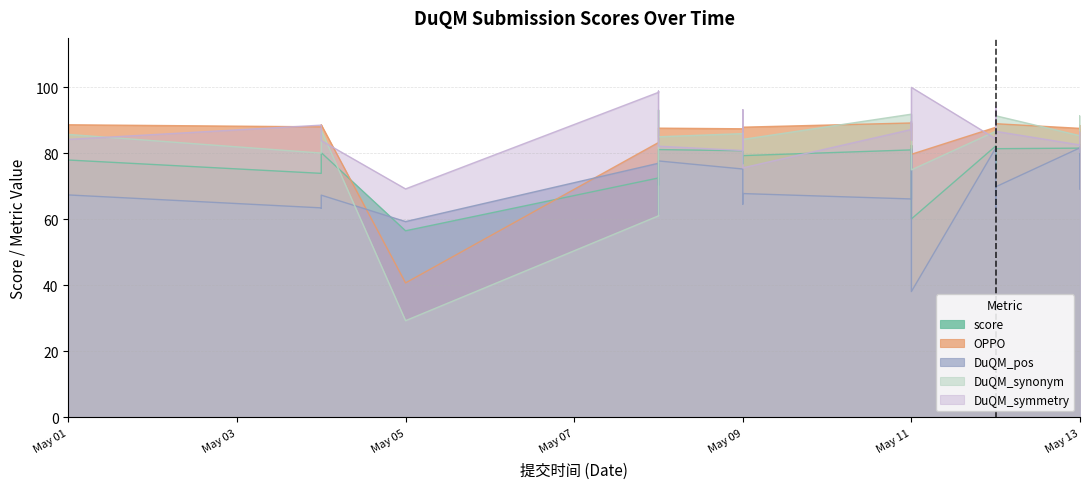

How many interior local valleys does the DuQM_pos series have?

9